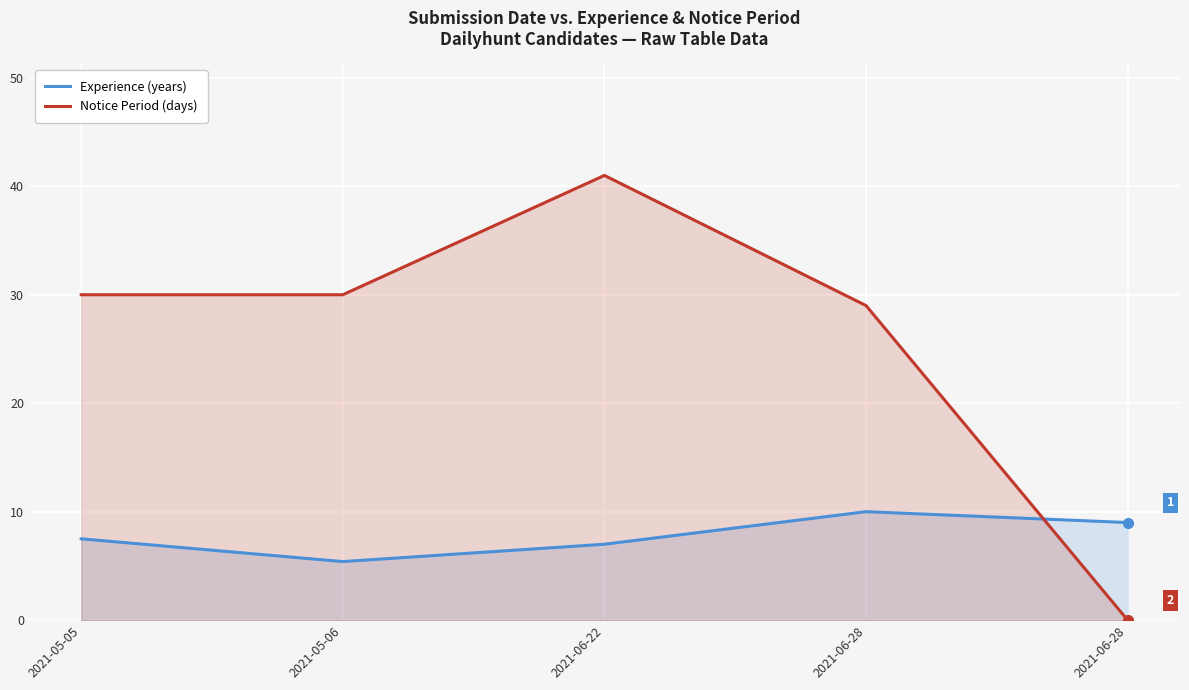

In Notice Period (days), how many points are higher than both neighbors (excluding endpoints)?

1